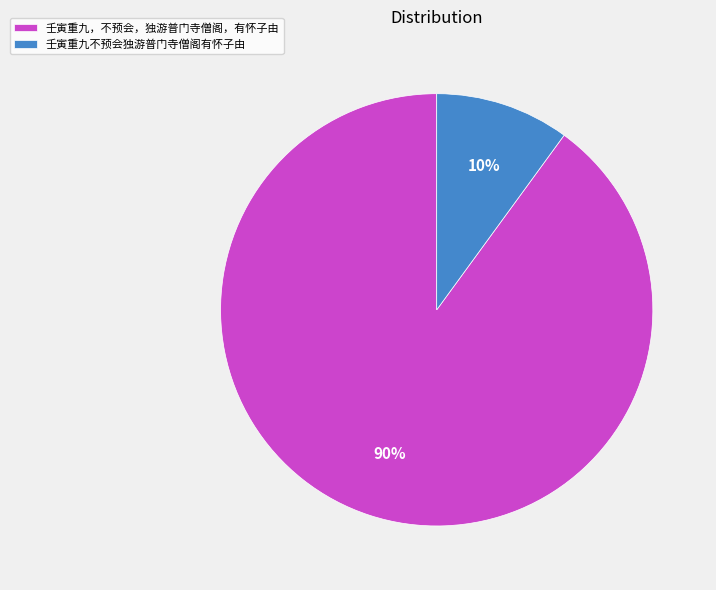

To the nearest percent, what portion does 壬寅重九，不预会，独游普门寺僧阁，有怀子由 represent?

90%